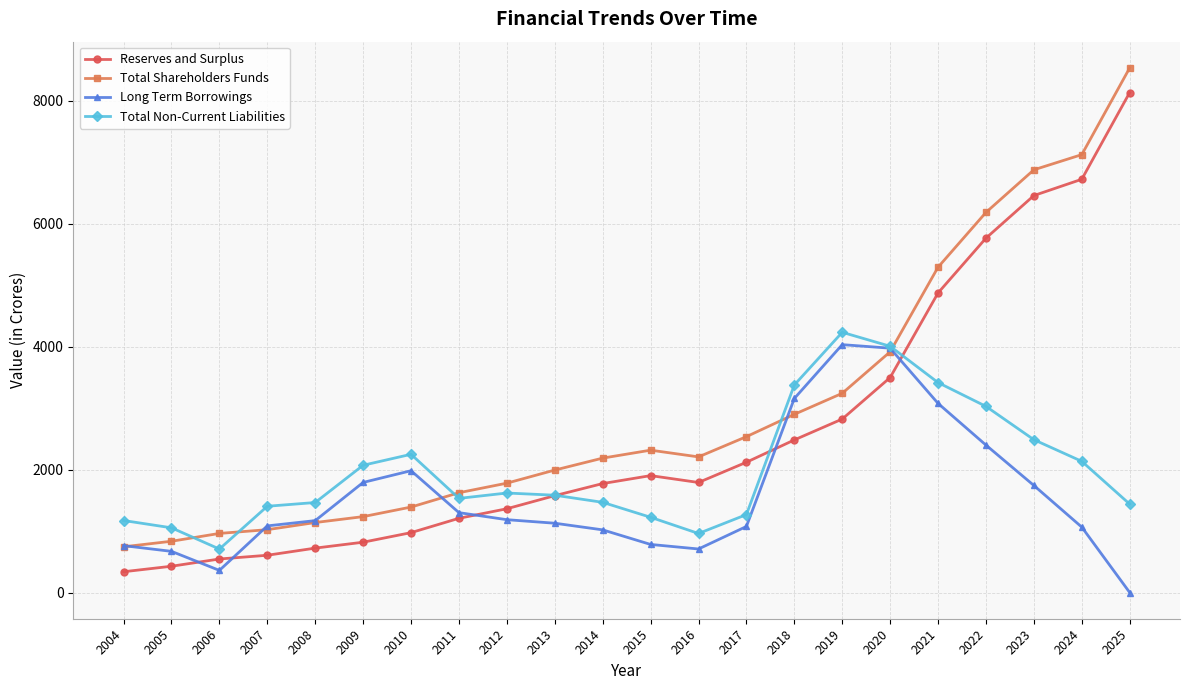

In Total Non-Current Liabilities, how many points are higher than both neighbors (excluding endpoints)?

3